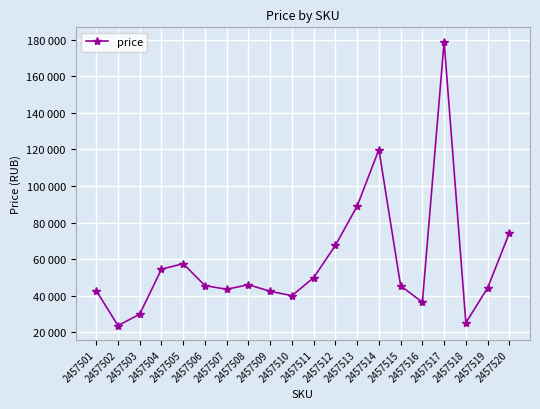

What is the average value?

57822